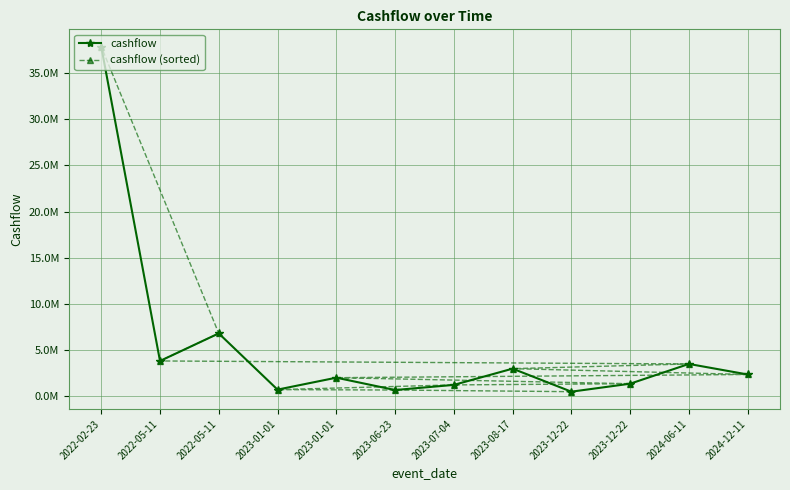

True or false: cashflow has more than 0 points higher than both neighbors.

True